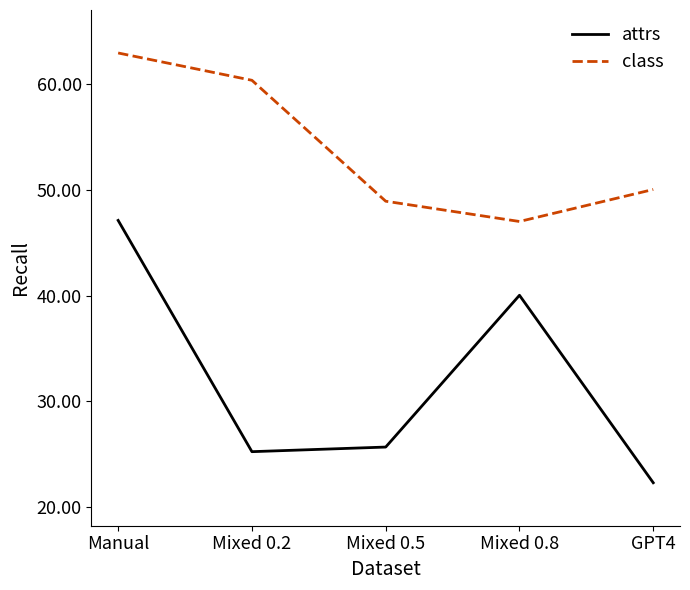

True or false: attrs and class intersect in this chart.

False